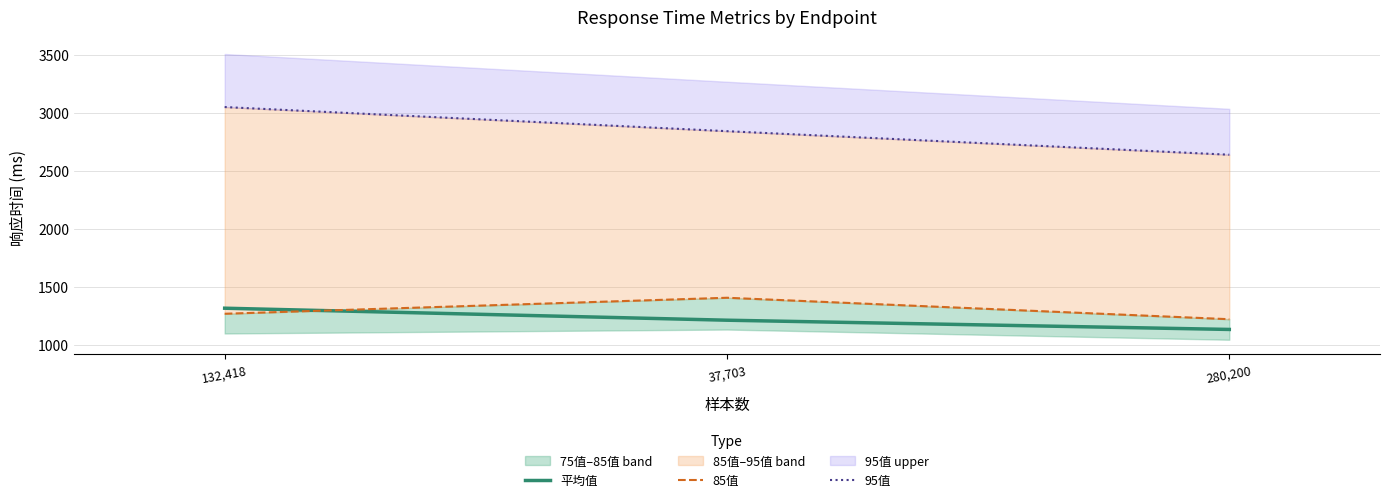

True or false: 平均值 has a value of 2004.5 at 132,418.

False